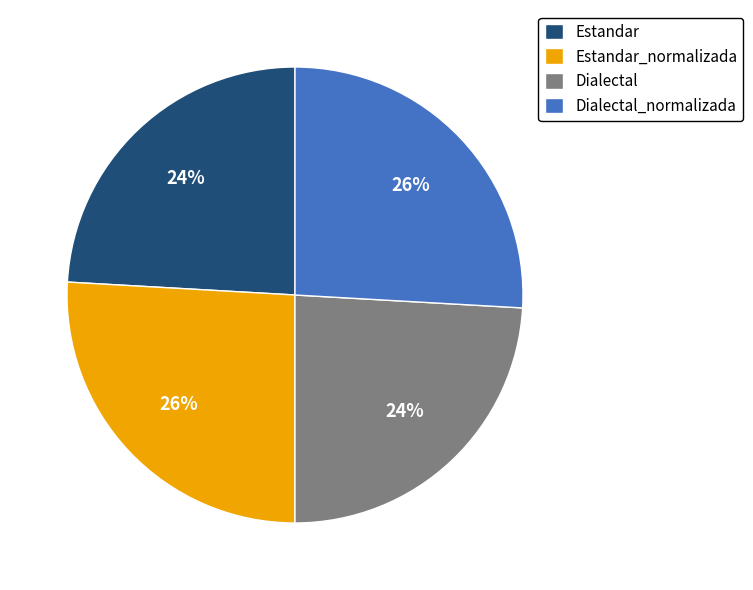

To the nearest percent, what portion does Estandar_normalizada represent?

26%